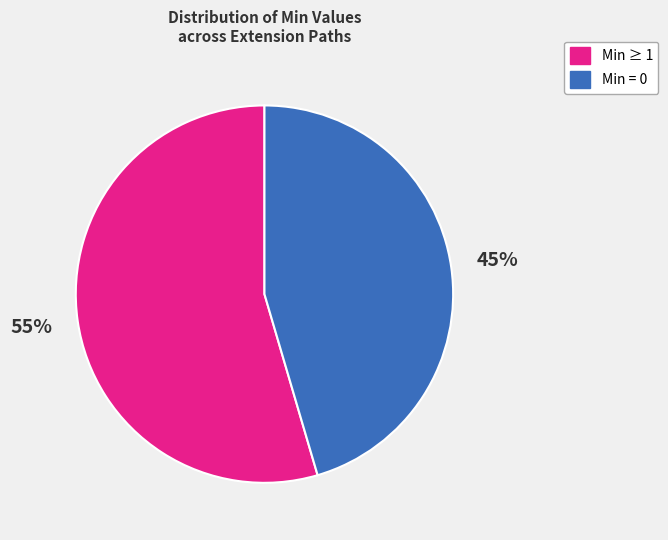

Combined, do Min = 0 and Min ≥ 1 account for over 50%?

Yes